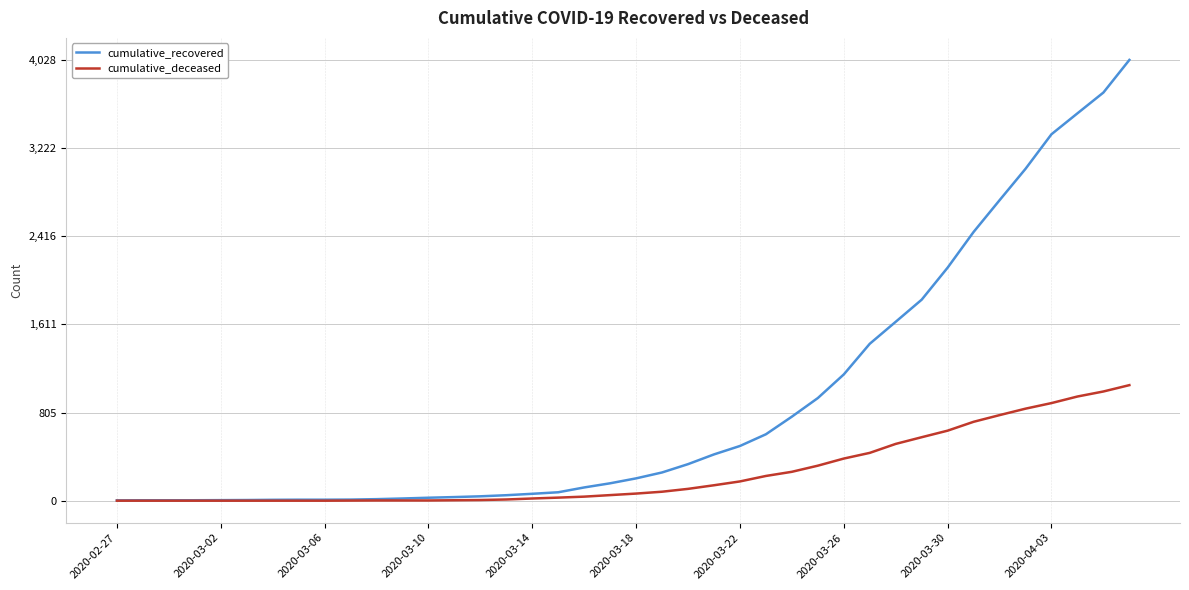

Which series has the largest range (max minus min)?

cumulative_recovered